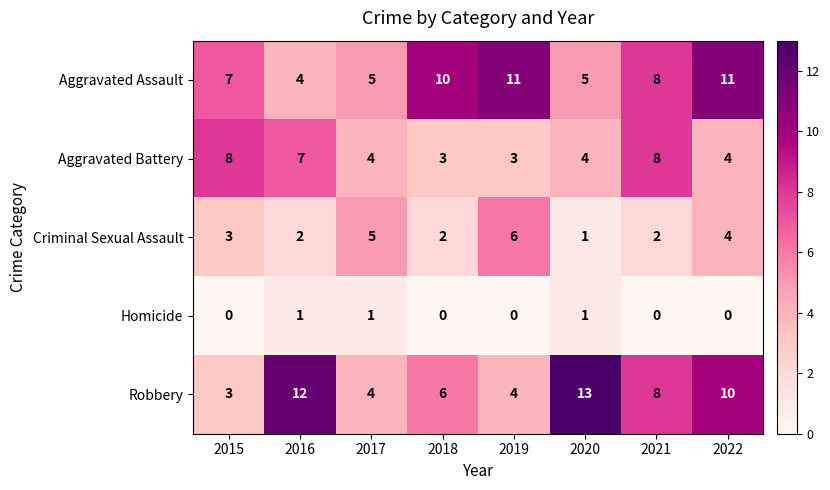

Which series has the largest total across all categories?

Aggravated Assault